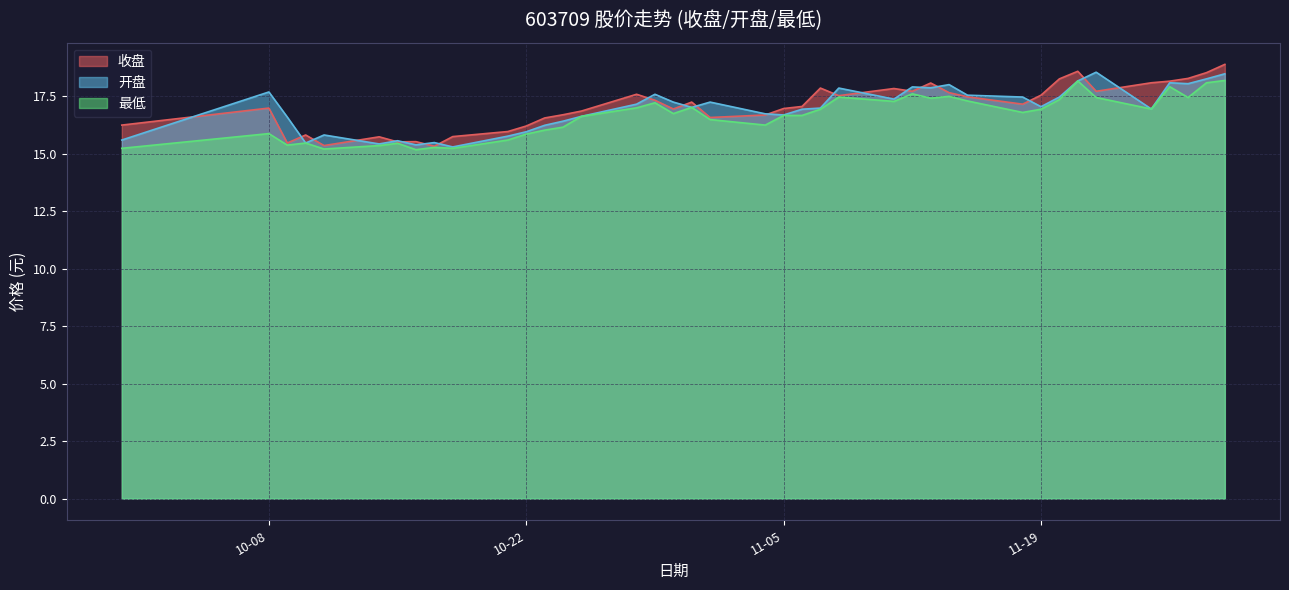

At which category is the sum across all series the highest?

2024-11-29